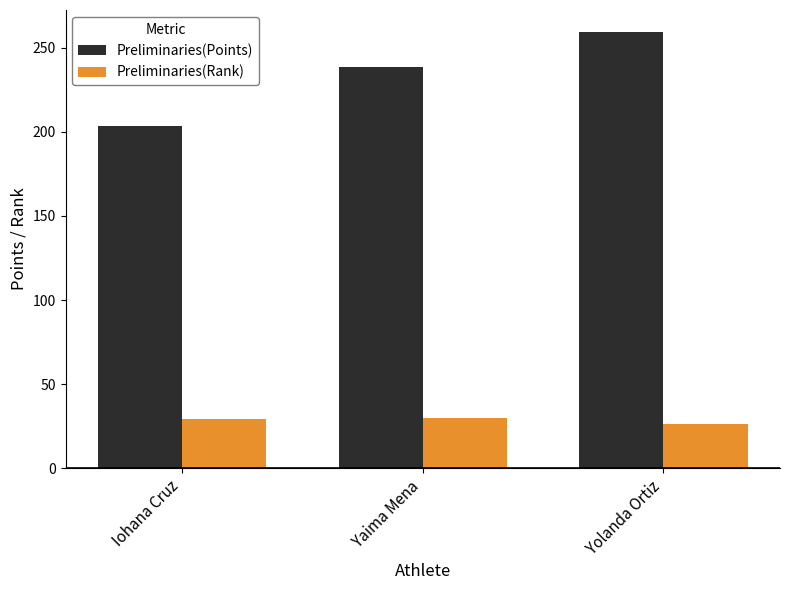

What is the spread (max minus min) of values at Iohana Cruz?

174.8